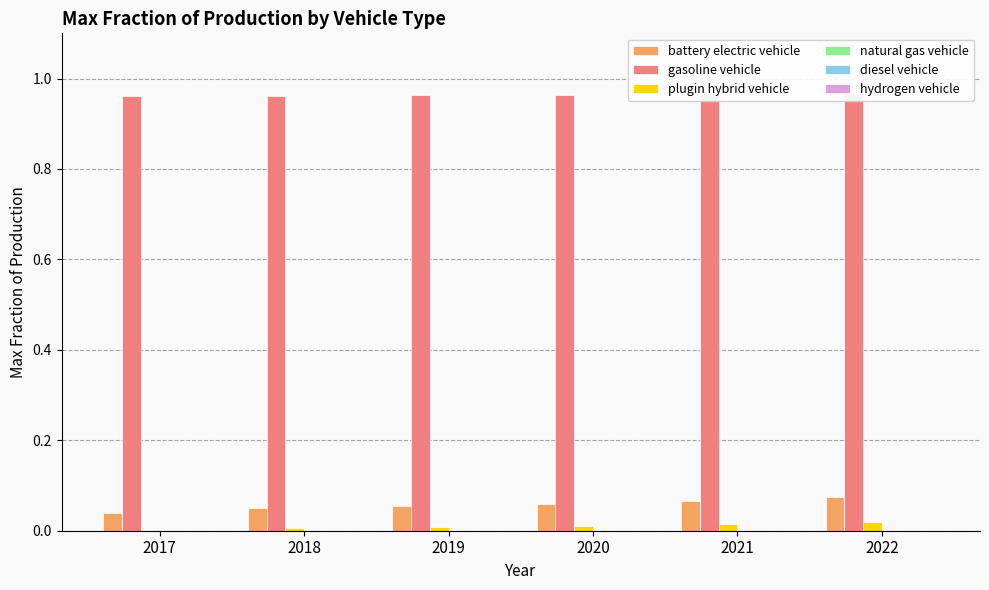

Between 2020 and 2022, which series saw the biggest shift?

battery electric vehicle